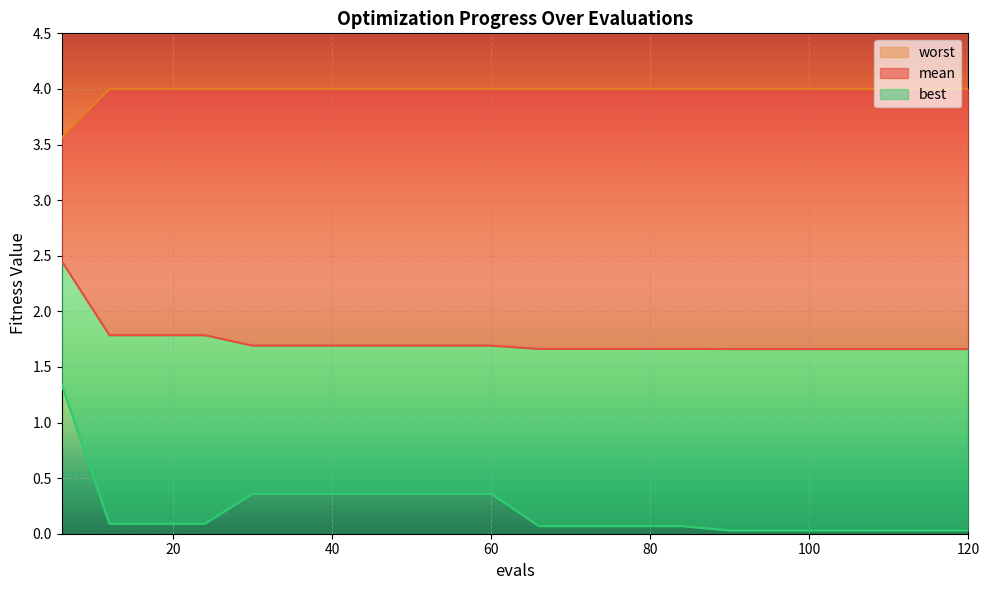

Reading right to left, extract all data points from this chart.

mean: 1.7	1.7	1.7	1.7	1.7	1.7	1.7	1.7	1.7	1.7	1.7	1.7	1.7	1.7	1.7	1.7	1.8	1.8	1.8	2.5
best: 0.0	0.0	0.0	0.0	0.0	0.0	0.1	0.1	0.1	0.1	0.4	0.4	0.4	0.4	0.4	0.4	0.1	0.1	0.1	1.3
worst: 4.0	4.0	4.0	4.0	4.0	4.0	4.0	4.0	4.0	4.0	4.0	4.0	4.0	4.0	4.0	4.0	4.0	4.0	4.0	3.6